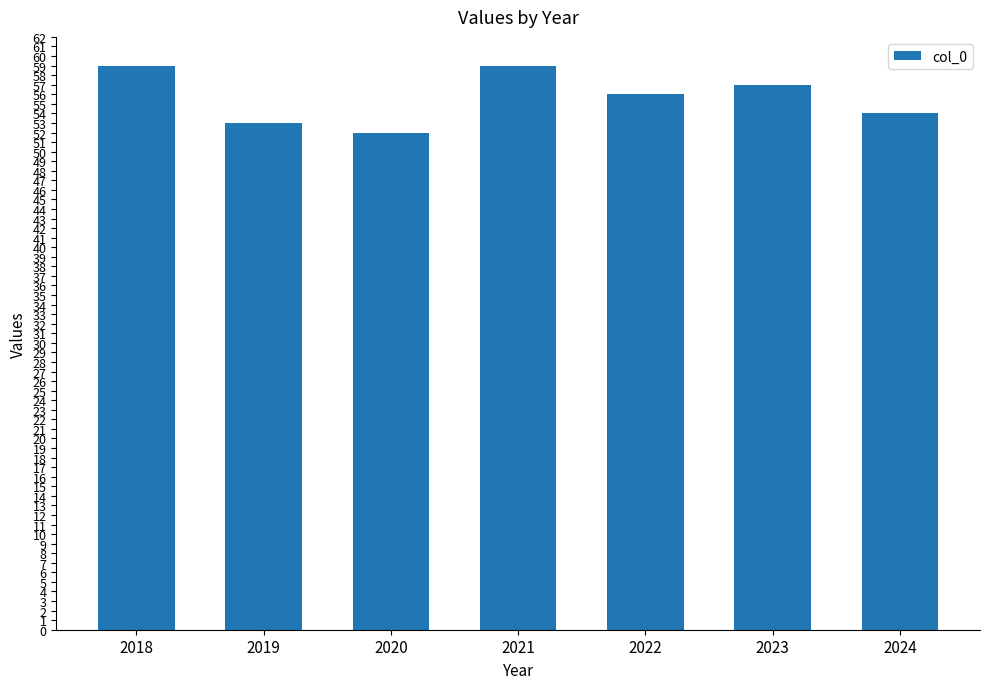

Reading left to right, extract all data points from this chart.

2018=59	2019=53	2020=52	2021=59	2022=56	2023=57	2024=54